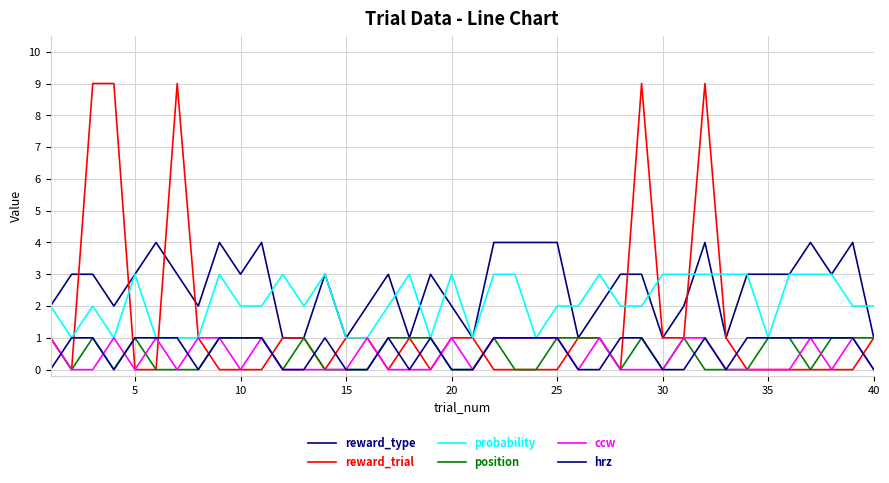

Which series ends up on top after the final intersection of ccw and reward_trial?

reward_trial